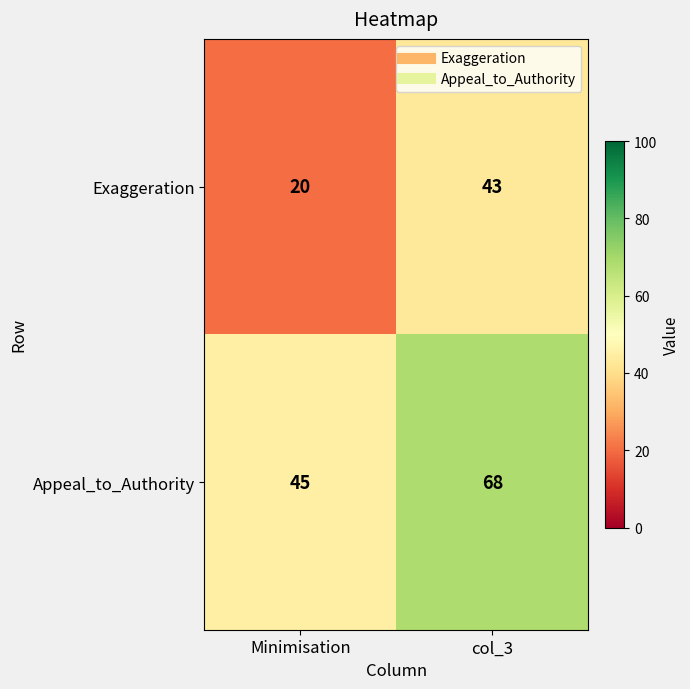

The Appeal_to_Authority series shows 45 at Minimisation. True or false?

True